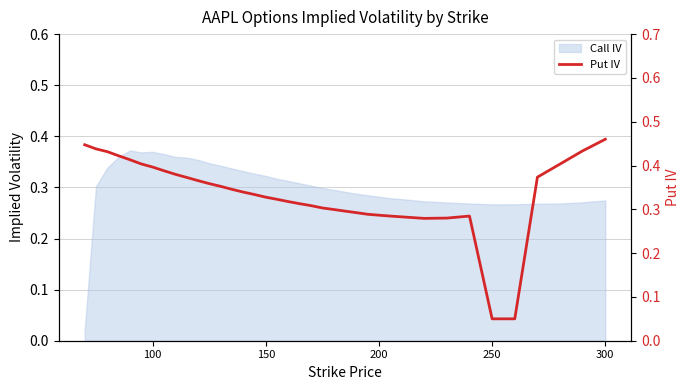

Reading left to right, what are all the values shown in this chart?

0.4	0.4	0.4	0.4	0.4	0.4	0.4	0.4	0.4	0.4	0.4	0.4	0.4	0.3	0.3	0.3	0.3	0.3	0.3	0.3	0.3	0.3	0.3	0.3	0.3	0.3	0.3	0.3	0.3	0.3	0.3	0.3	0.1	0.1	0.4	0.4	0.4	0.5